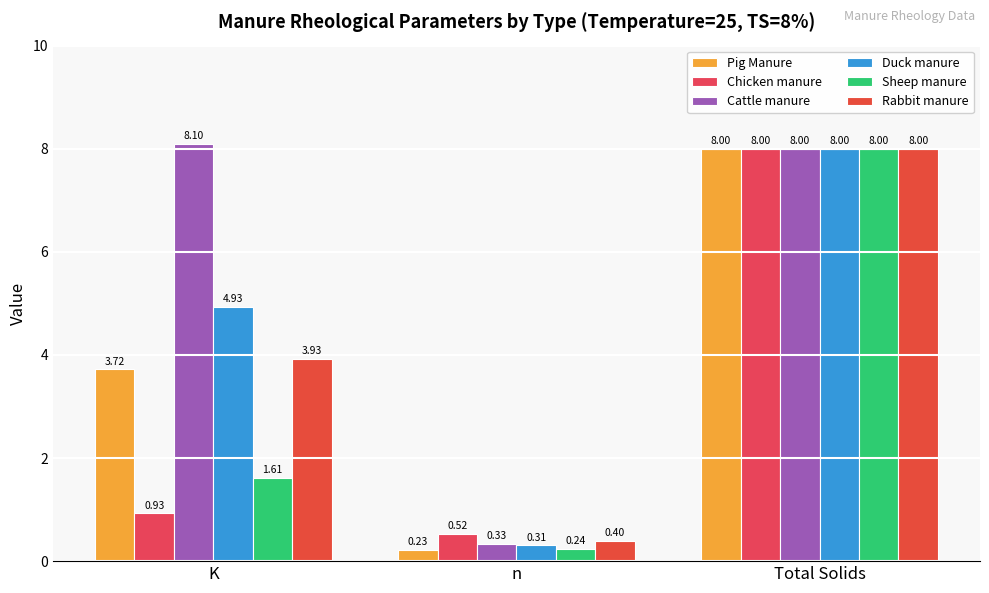

Count the number of categories in the chart.

3